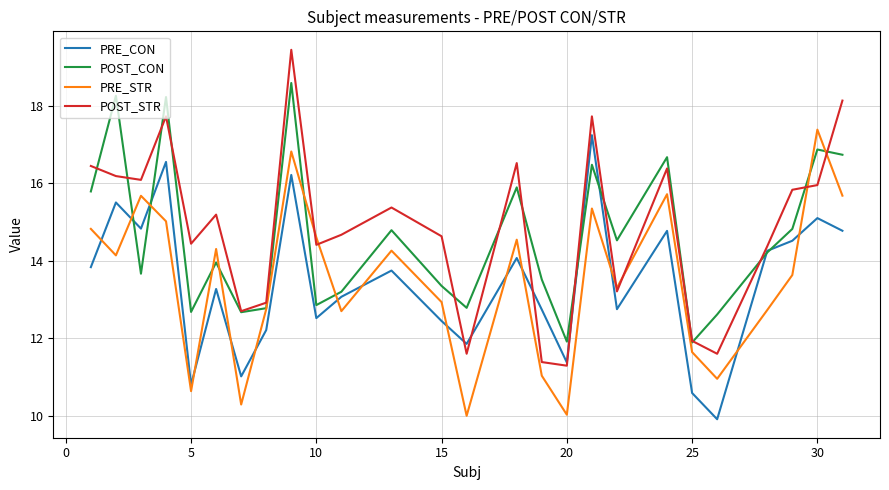

Which series has the widest spread of values?

POST_STR